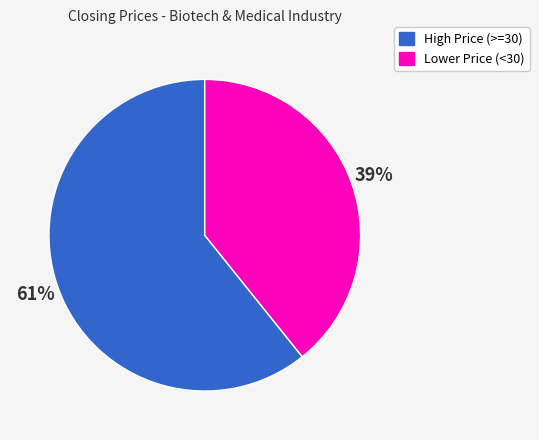

Is there any slice that represents more than half of the pie?

Yes